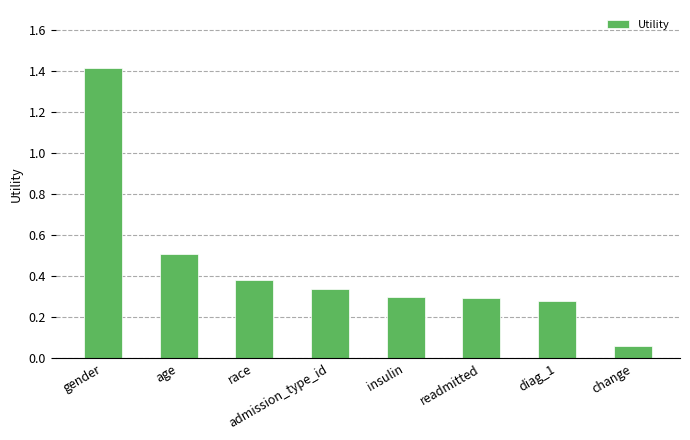

Which label corresponds to the smallest value in the chart?

change